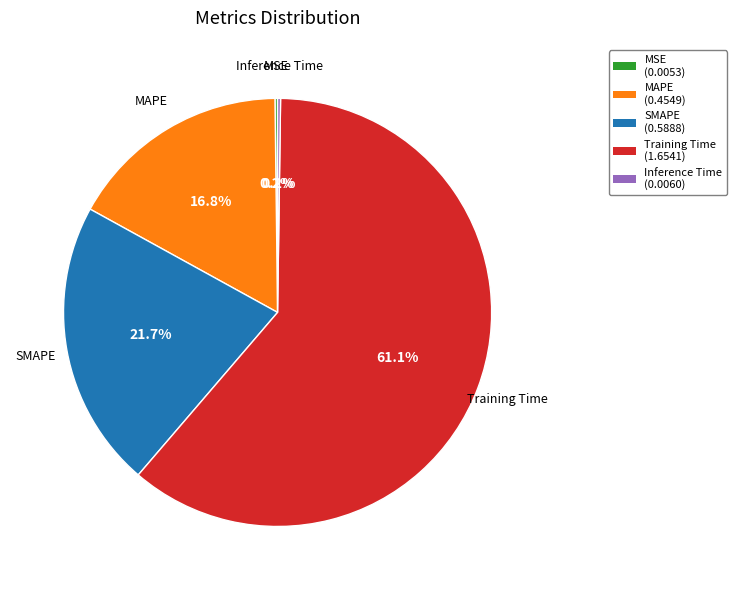

What is the majority slice?

Training Time